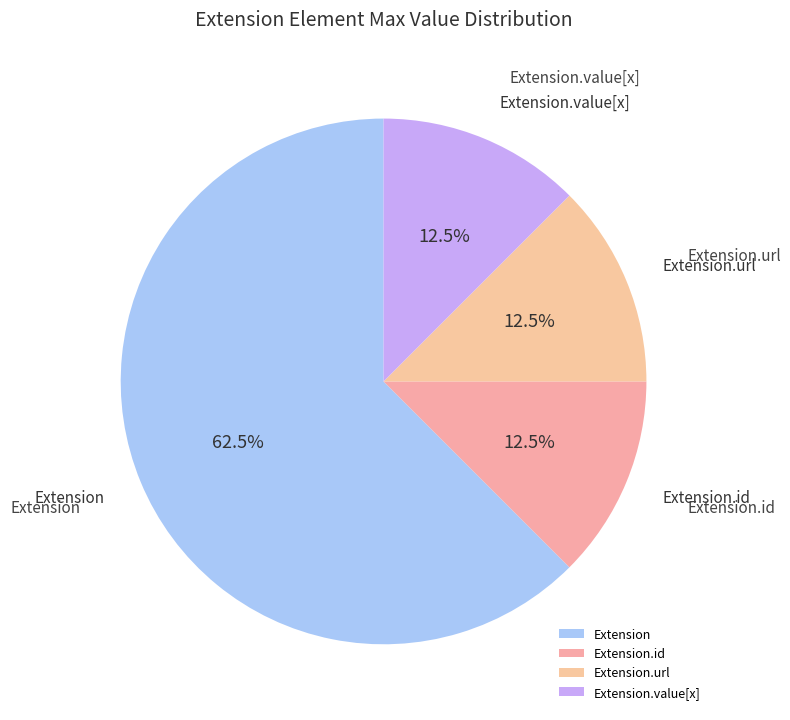

Does any single category account for the majority?

Yes